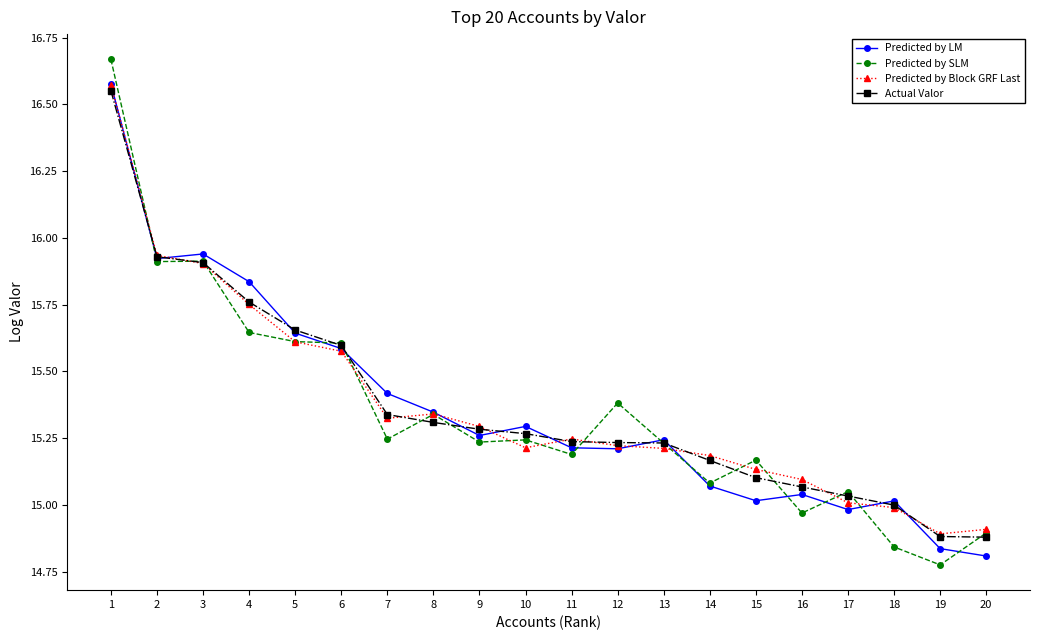

Is the value of Predicted by Block GRF Last at 6 greater than the value of Predicted by LM at 4?

No